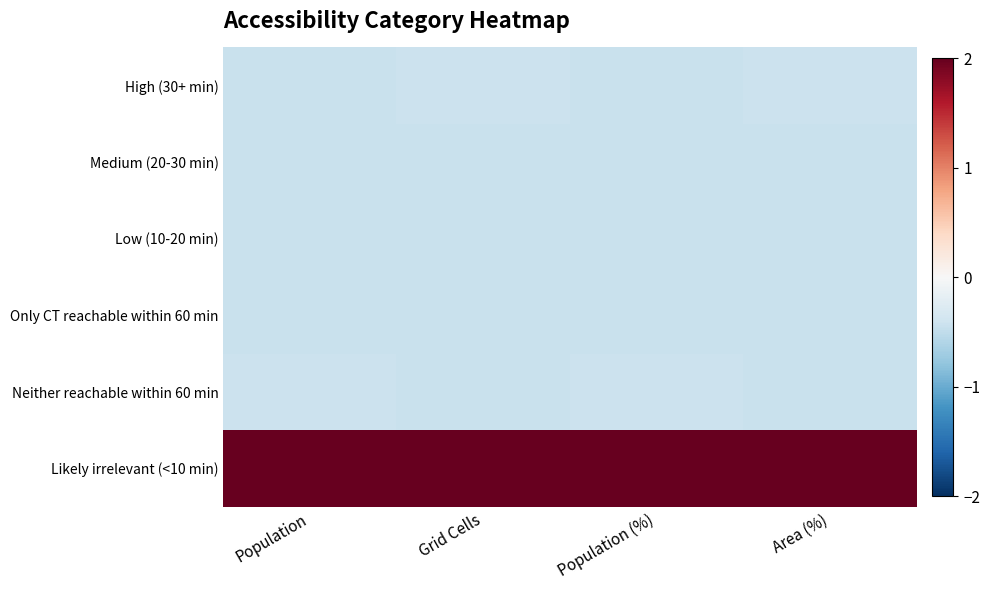

At which category is the sum across all series the highest?

Grid Cells